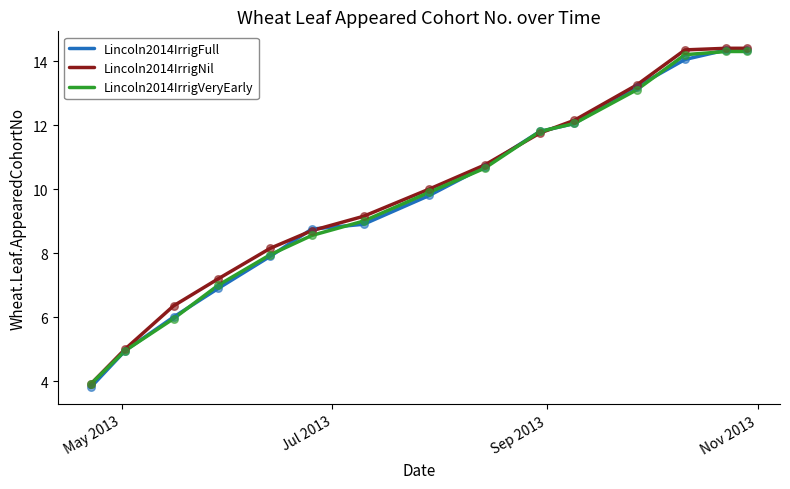

What is the minimum value shown in the chart?

3.8